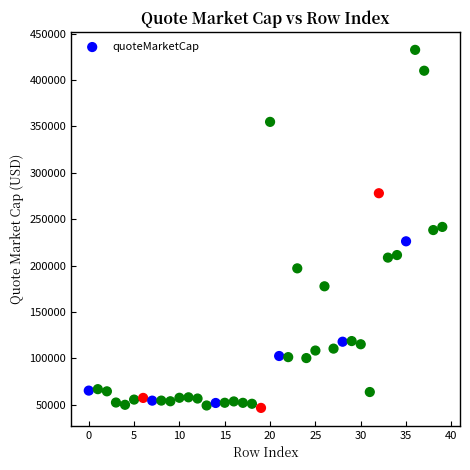

What is the range of Y values (max minus min)?

385755.5